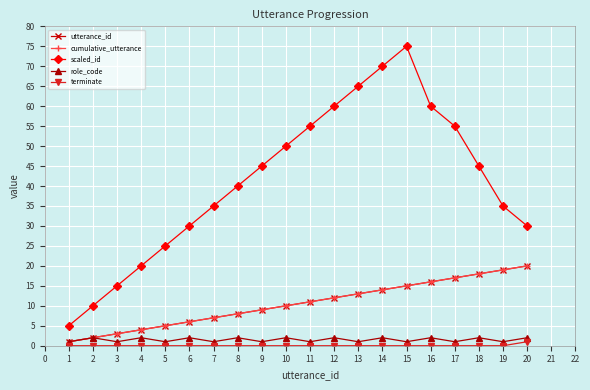

What is the approximate value of scaled_id at 8?

40